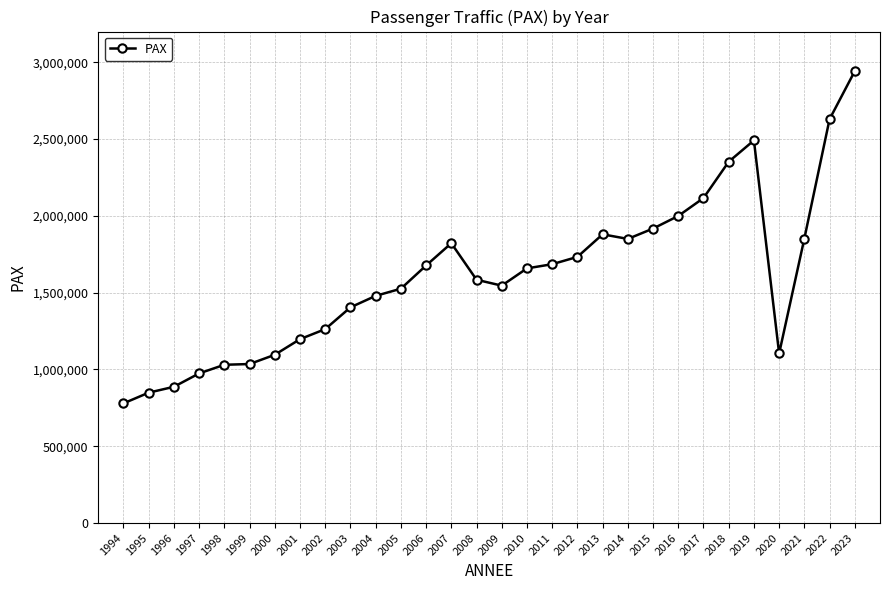

True or false: the data has more than 1 interior local peaks.

True